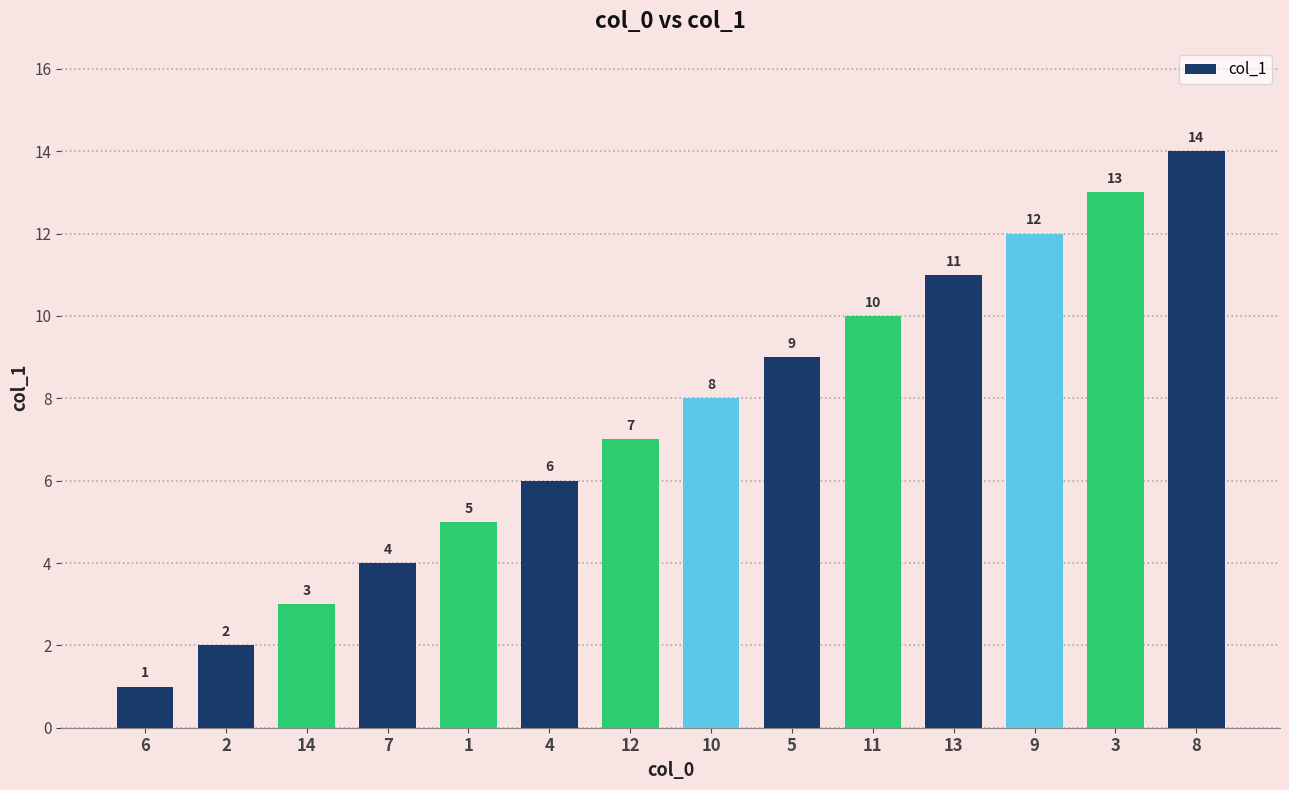

What is the value of the 8th bar from the left?

8